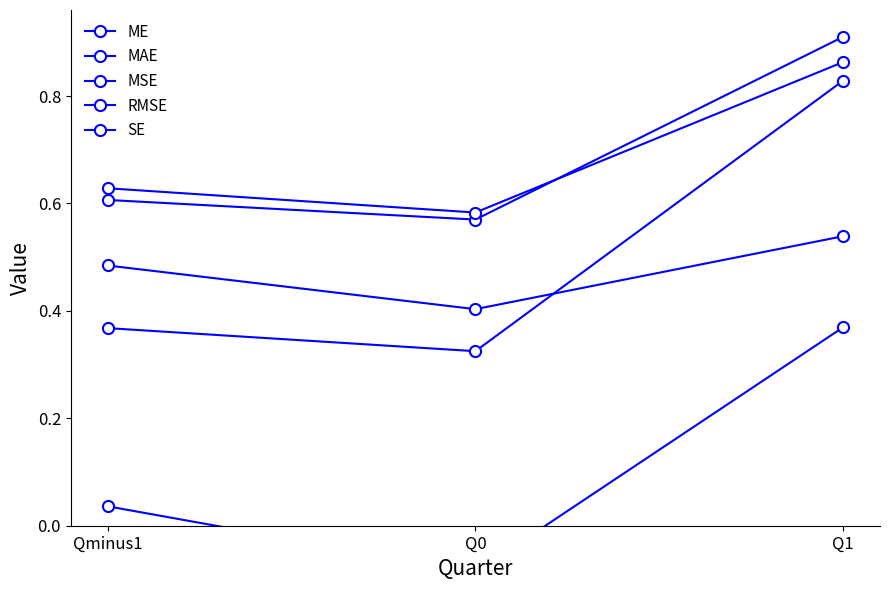

What is the difference between the maximum and minimum values in the ME series?

0.5